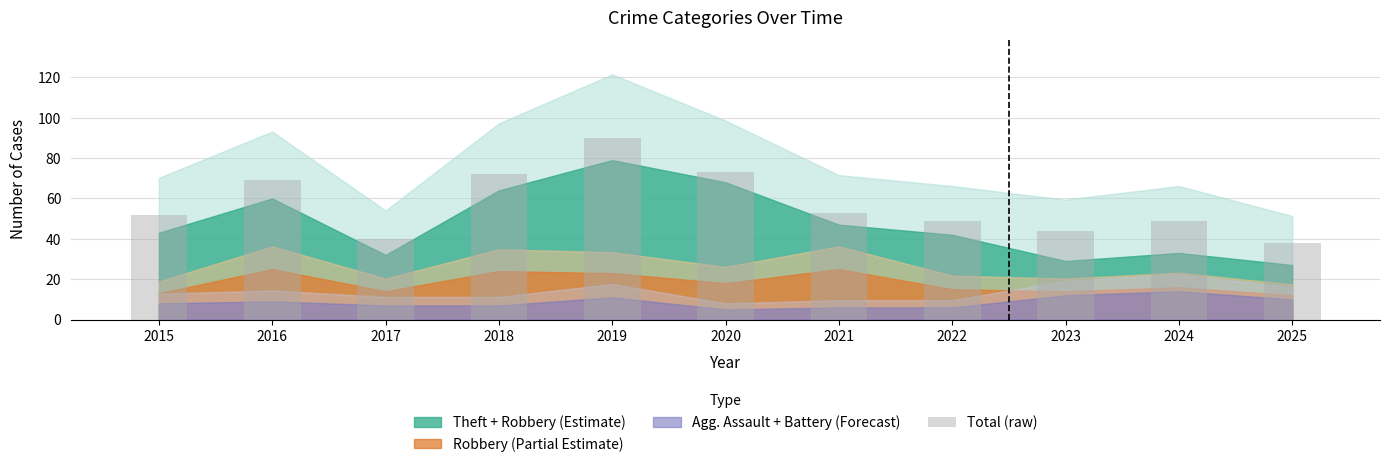

At which label is the value closest to 64?

2016